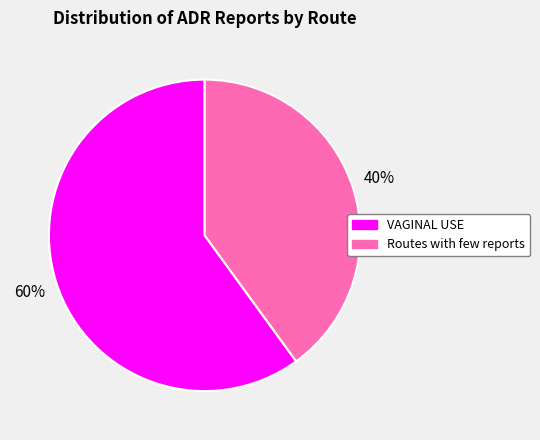

Which slice is the smallest?

Routes with few reports